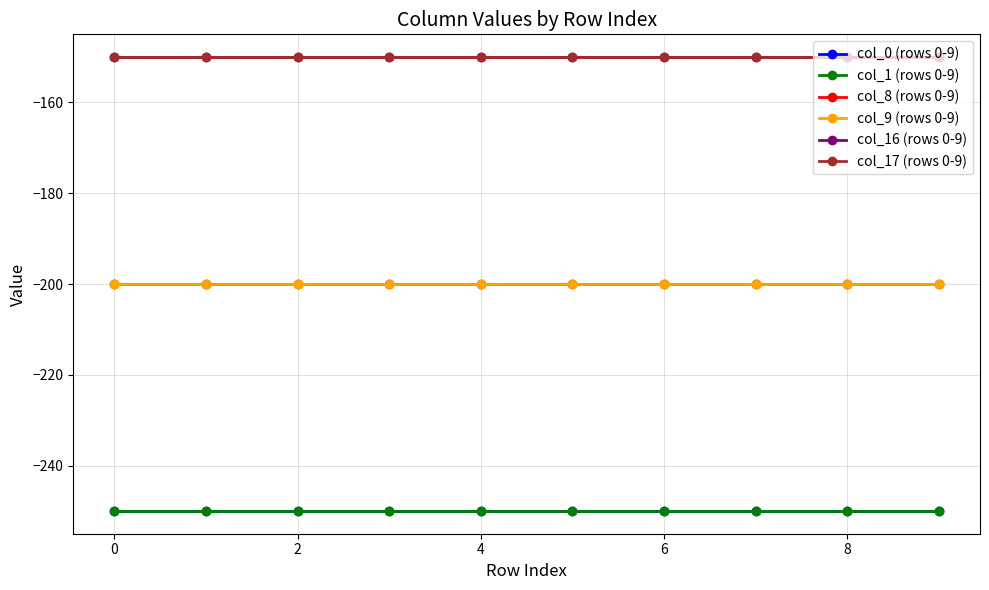

Is this an area chart (filled region under the line)?

No